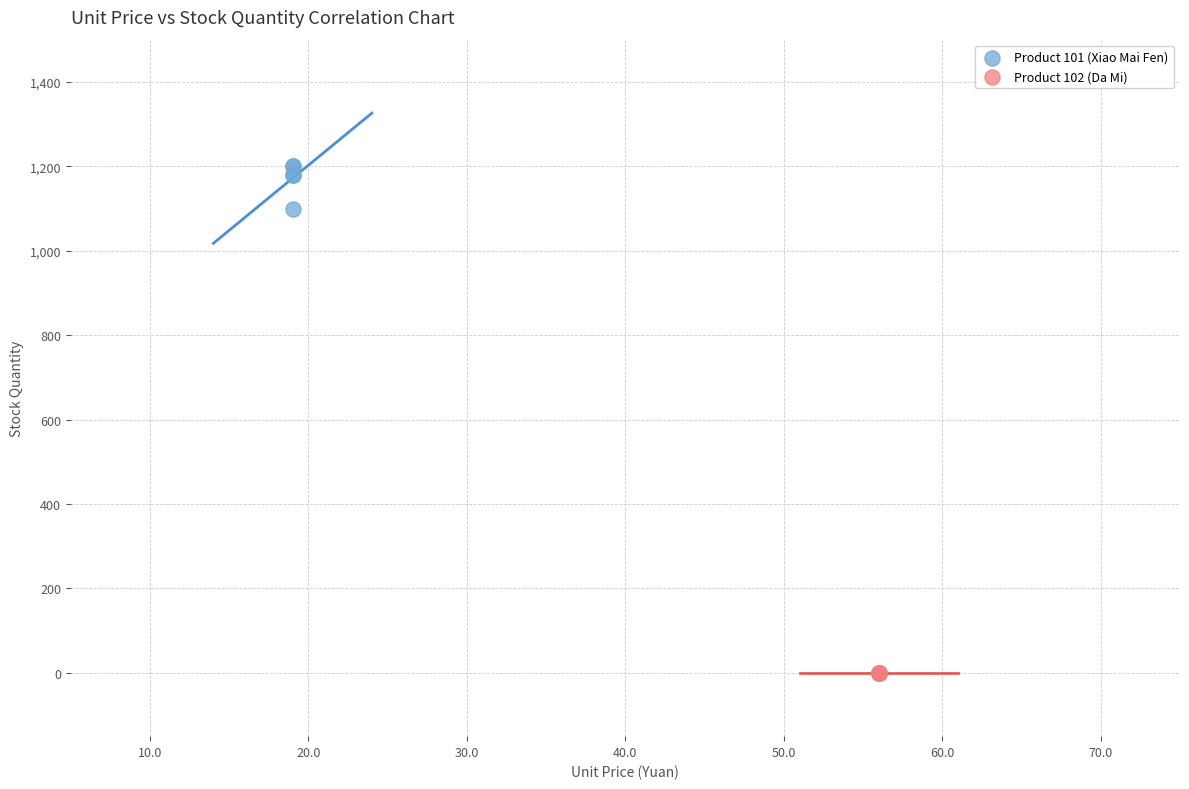

Which series contains the highest Y value?

Product 101 (Xiao Mai Fen)